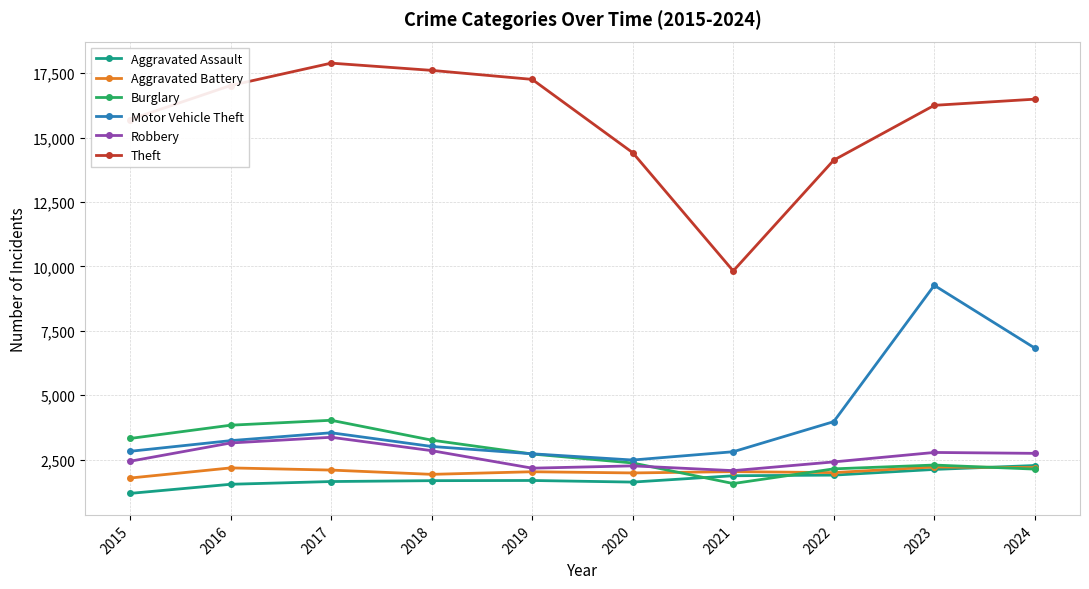

Count the number of categories in the chart.

10